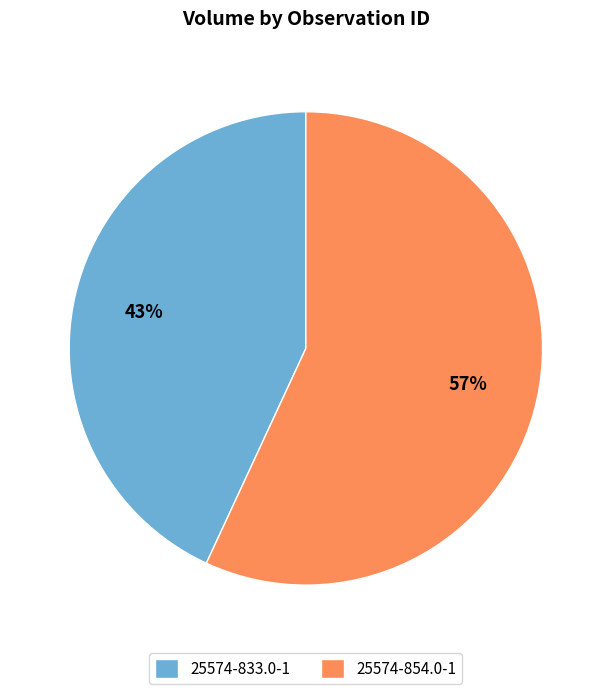

Is it true that 25574-833.0-1 is 43% of the pie?

True